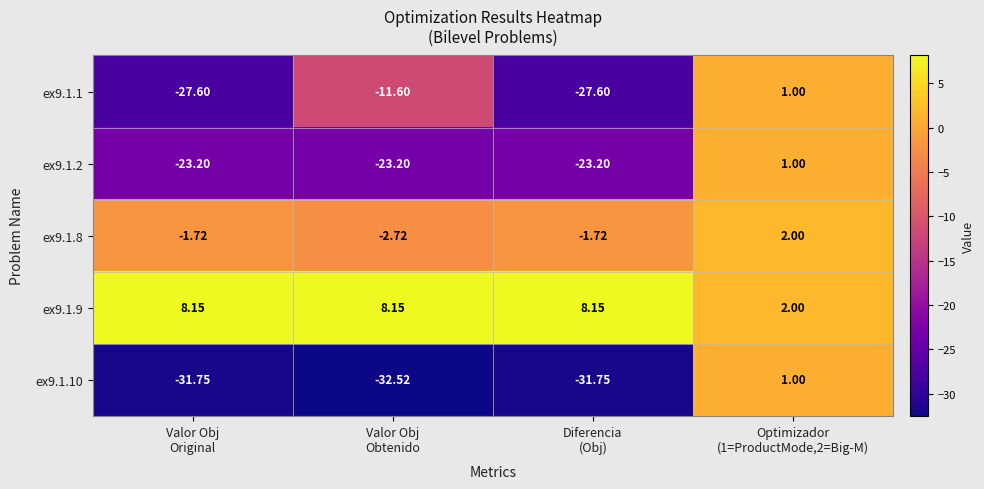

What is the total value across all series at Diferencia
(Obj)?

-76.1